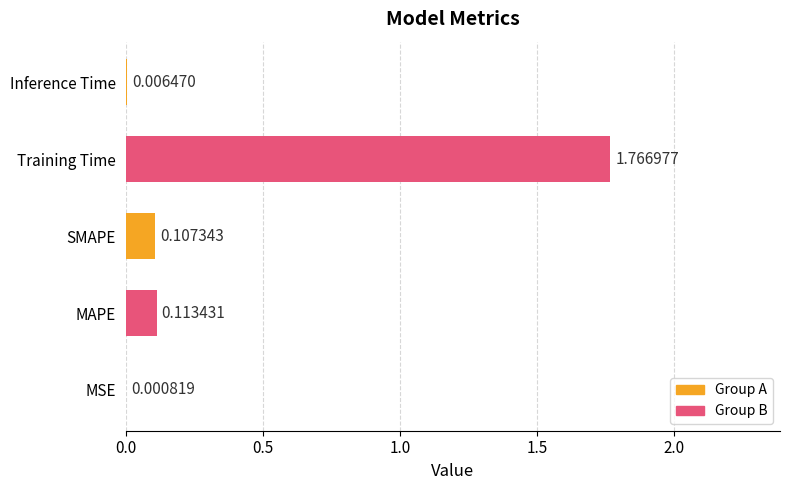

What is the sum of all values?

2.0